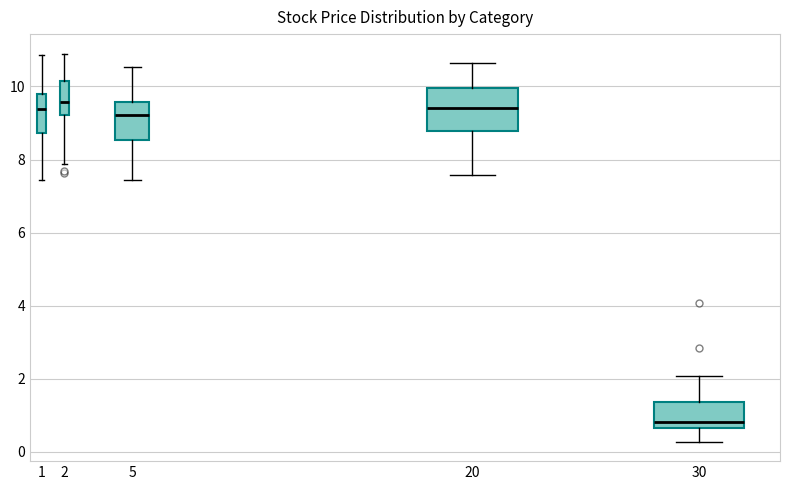

Where does the lower whisker of the box at x = 1 end on the y-axis? The values are not printed on the chart, so give them approximately, as read against the axis.

7.4